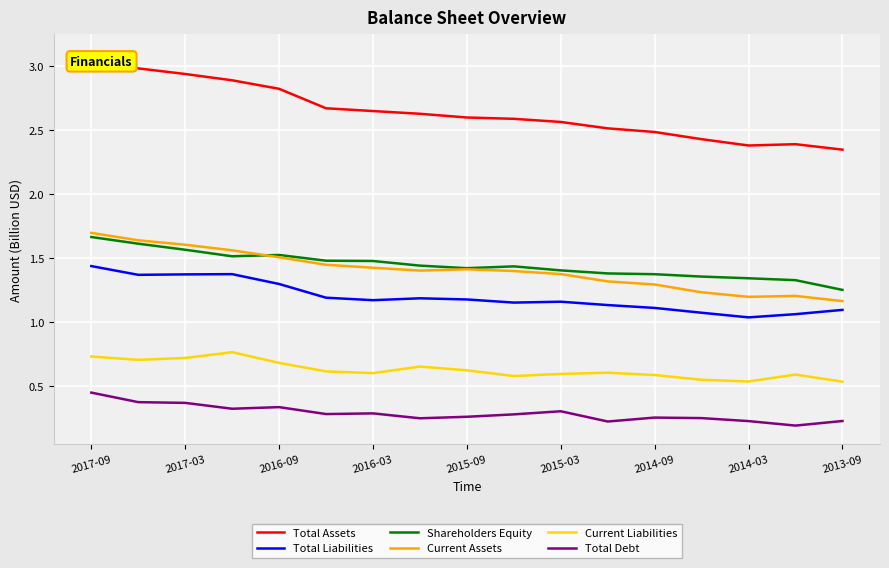

Which series has the widest spread of values?

Total Assets